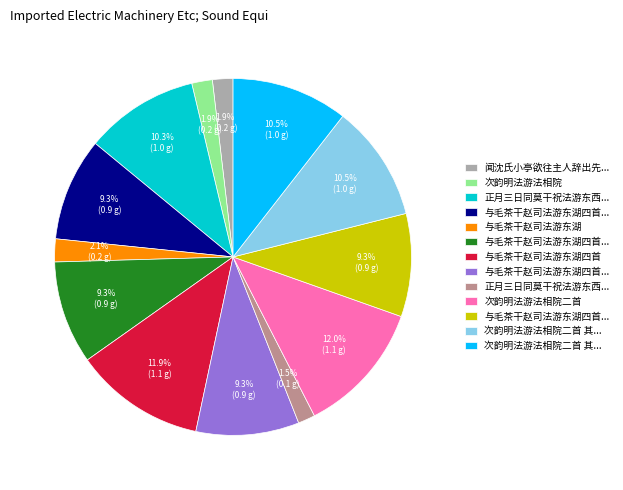

To the nearest percent, what is the average slice percentage?

8%